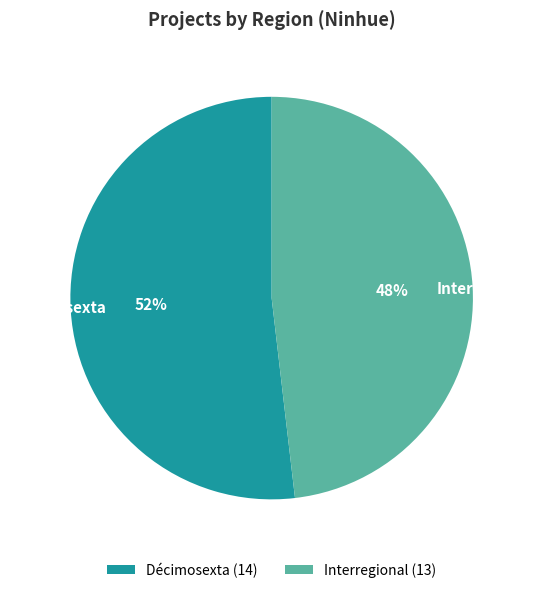

To the nearest percent, what is the combined percentage of Décimosexta and Interregional?

100%